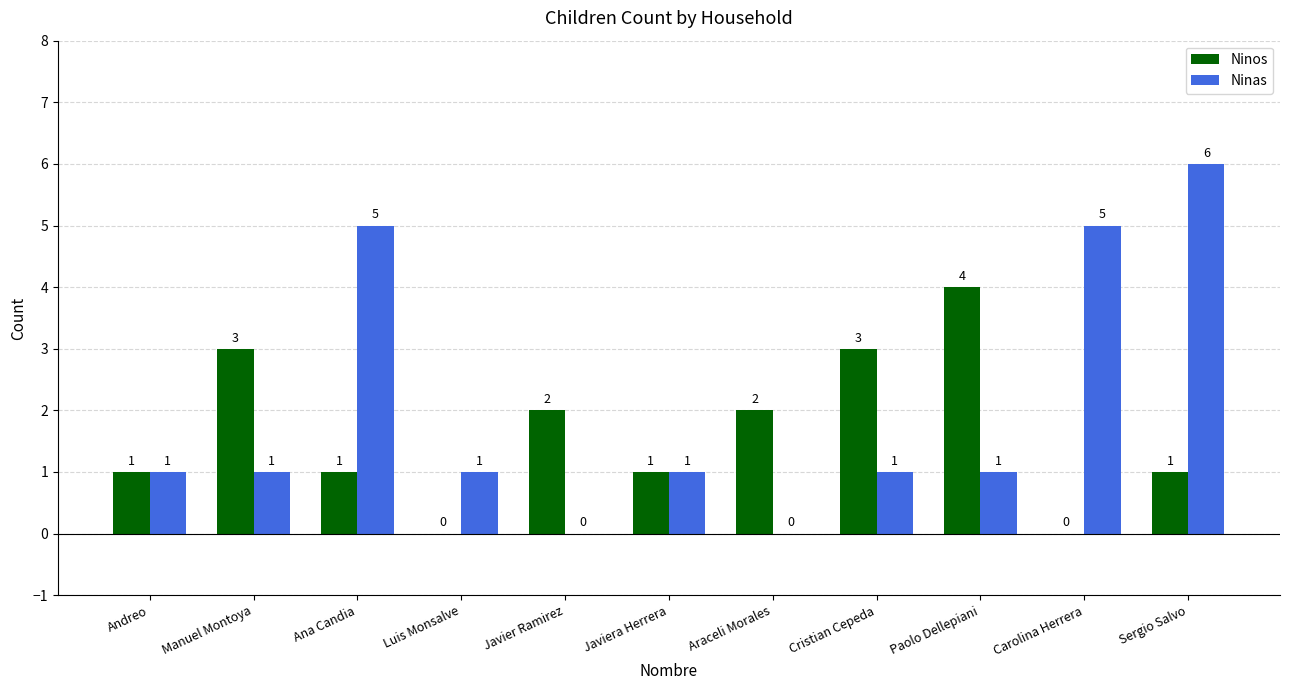

How many data points does each series have?

11